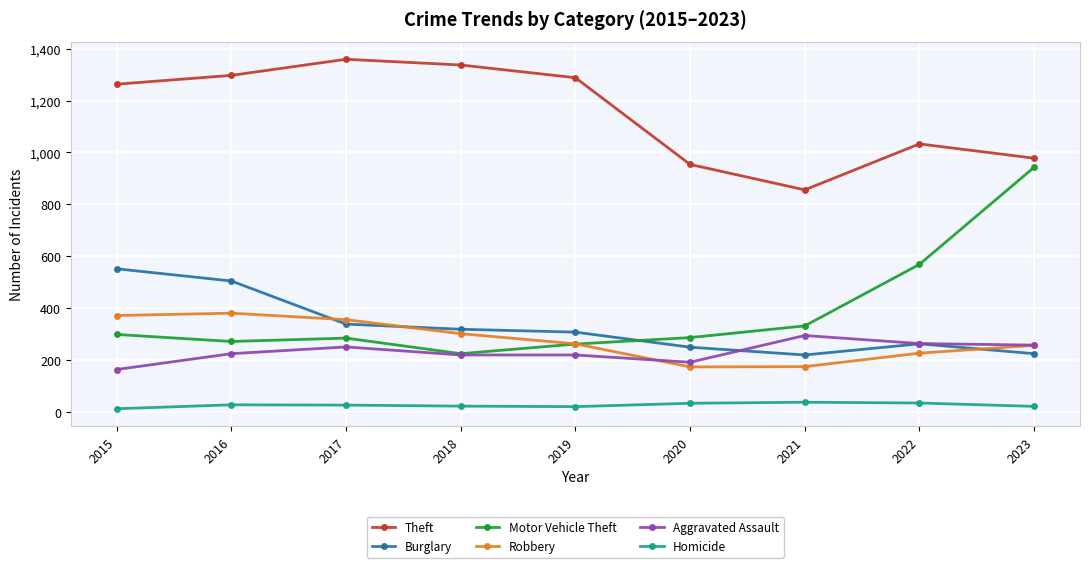

Which series has the widest spread of values?

Motor Vehicle Theft